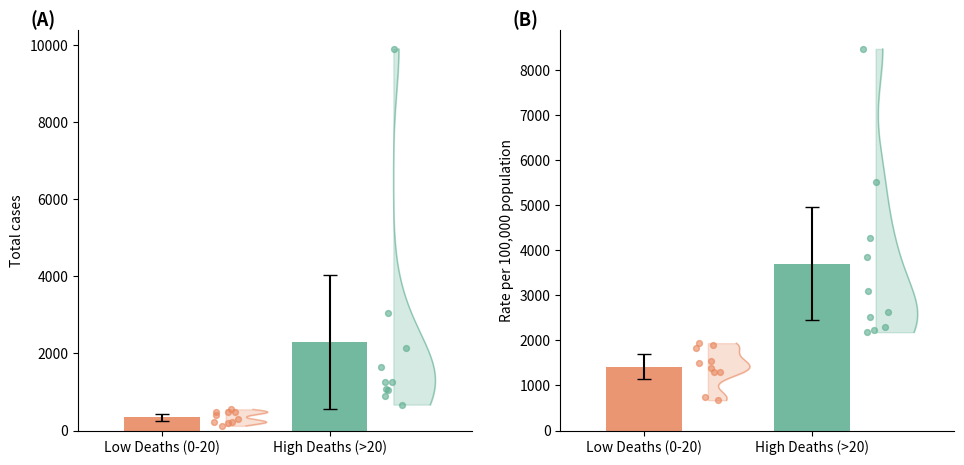

Which series contains the lowest Y value?

Total cases